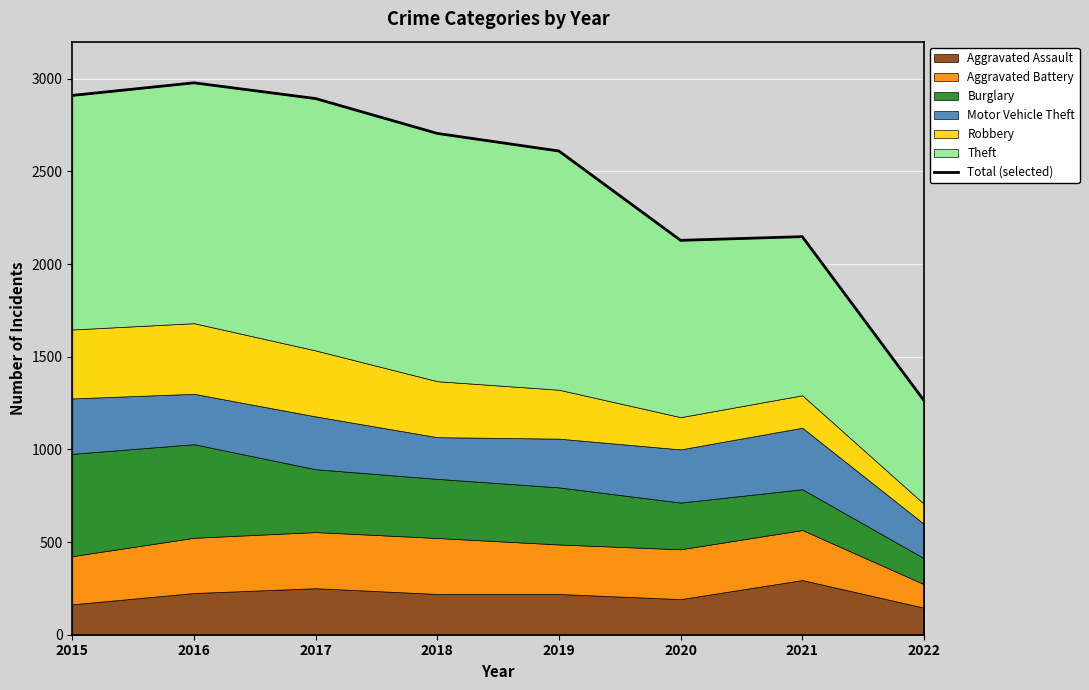

How many lines are shown in the chart?

1